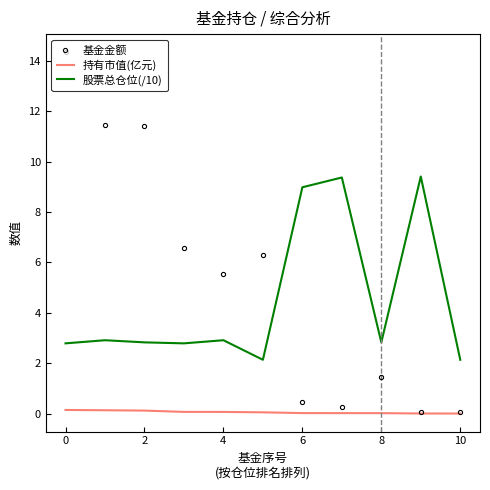

Rank the series by their maximum value, from lowest to highest.

持有市值(亿元), 股票总仓位(/10), 基金金额